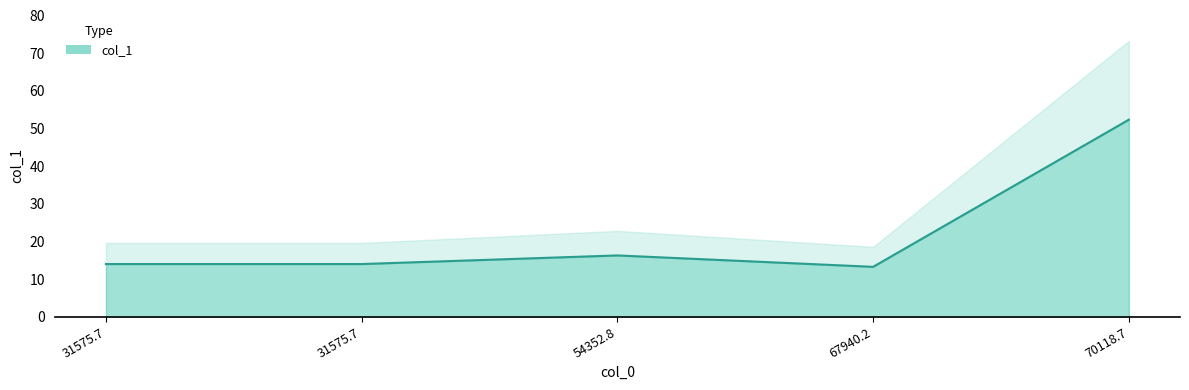

Where is the data nearest to the value 32?

54352.8